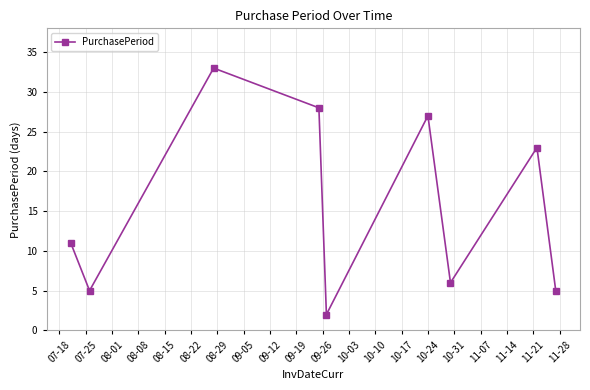

How many interior local peaks (higher than both neighbors) does the data have?

3